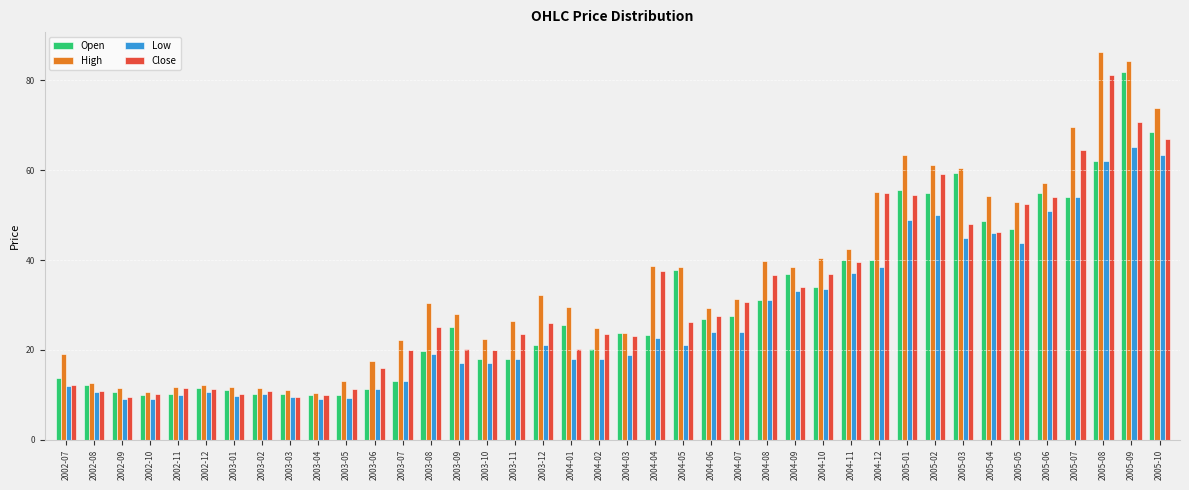

Which series has the largest range (max minus min)?

High